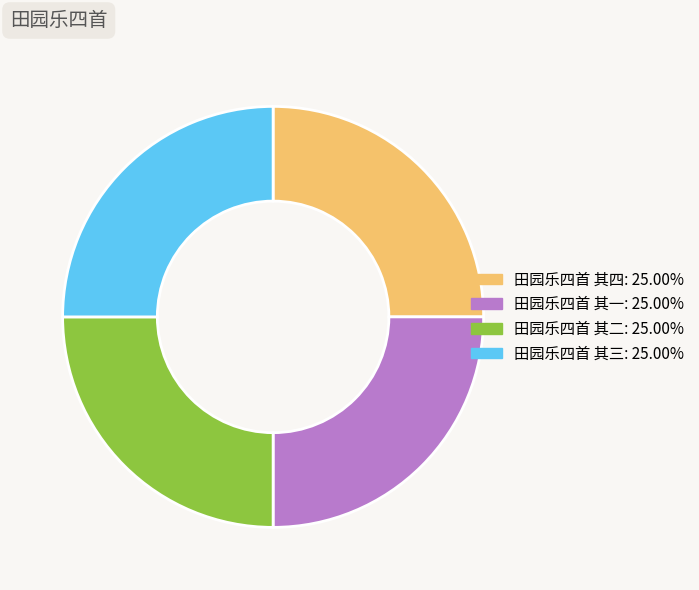

Is there any slice that represents more than half of the pie?

No